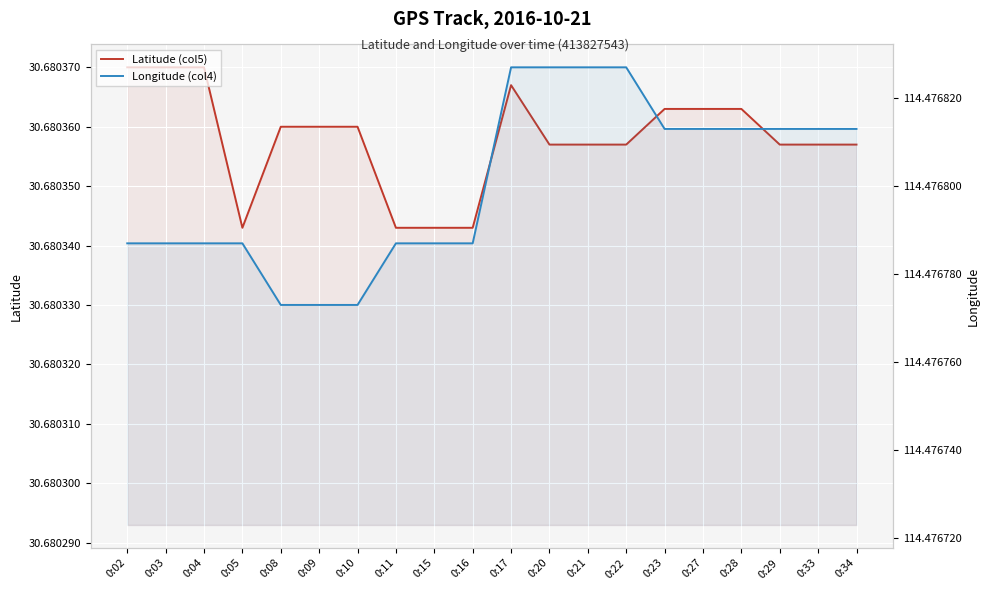

Reading right to left, transcribe all the data shown in this chart.

Latitude (col5): 0:34=30.7	0:33=30.7	0:29=30.7	0:28=30.7	0:27=30.7	0:23=30.7	0:22=30.7	0:21=30.7	0:20=30.7	0:17=30.7	0:16=30.7	0:15=30.7	0:11=30.7	0:10=30.7	0:09=30.7	0:08=30.7	0:05=30.7	0:04=30.7	0:03=30.7	0:02=30.7
Longitude (col4): 0:34=114.5	0:33=114.5	0:29=114.5	0:28=114.5	0:27=114.5	0:23=114.5	0:22=114.5	0:21=114.5	0:20=114.5	0:17=114.5	0:16=114.5	0:15=114.5	0:11=114.5	0:10=114.5	0:09=114.5	0:08=114.5	0:05=114.5	0:04=114.5	0:03=114.5	0:02=114.5